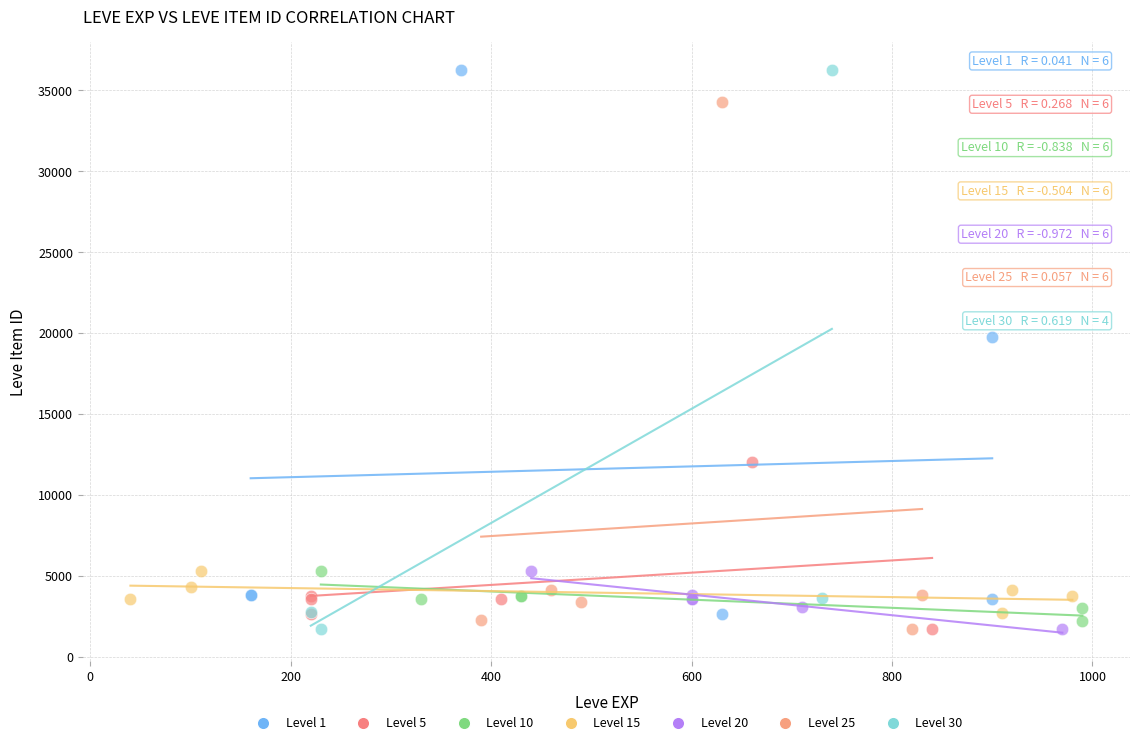

What are all the series names shown in the legend?

Level 1, Level 5, Level 10, Level 15, Level 20, Level 25, Level 30